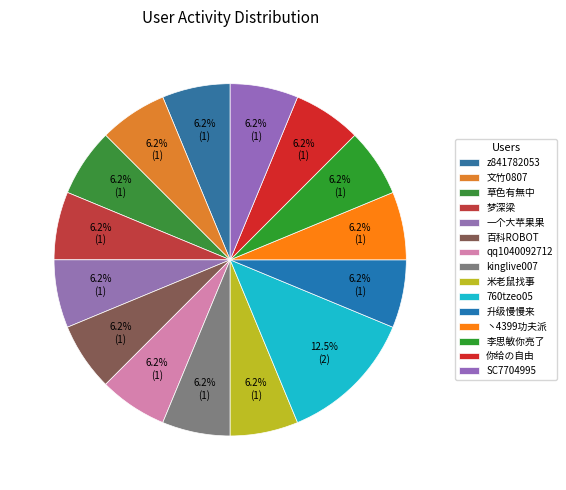

How many slices are in this pie chart?

15